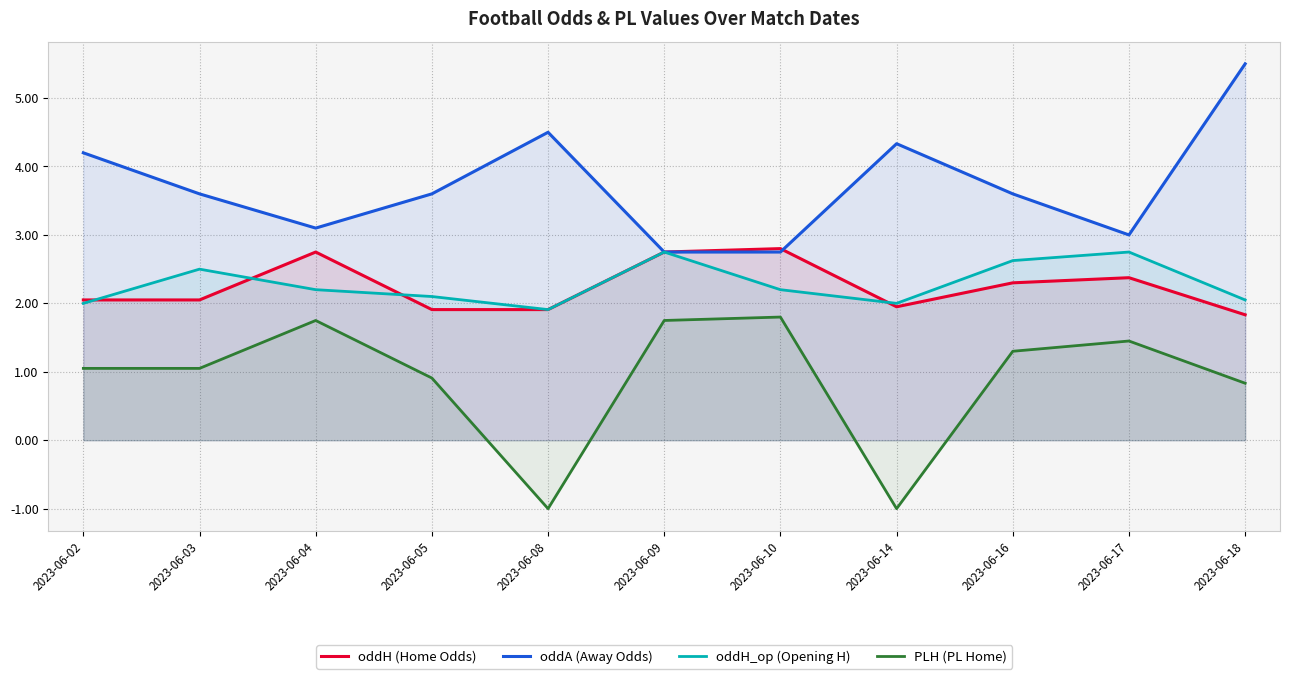

After their last crossing, which series has the higher values: oddA (Away Odds) or oddH (Home Odds)?

oddA (Away Odds)